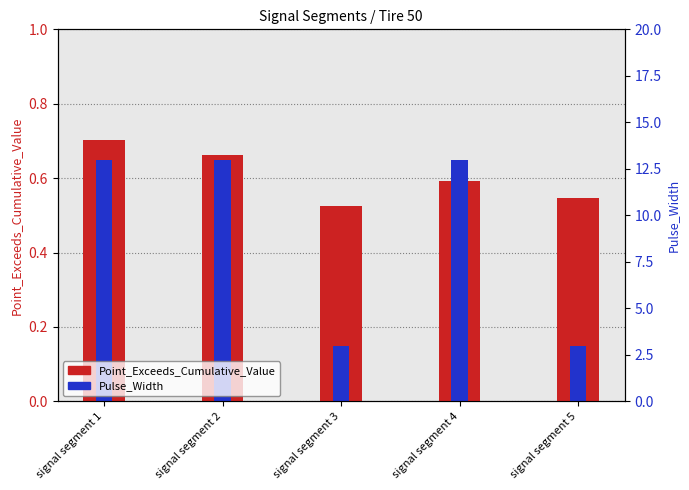

Between signal segment 2 and signal segment 5, which series saw the biggest shift?

Pulse_Width (scaled)